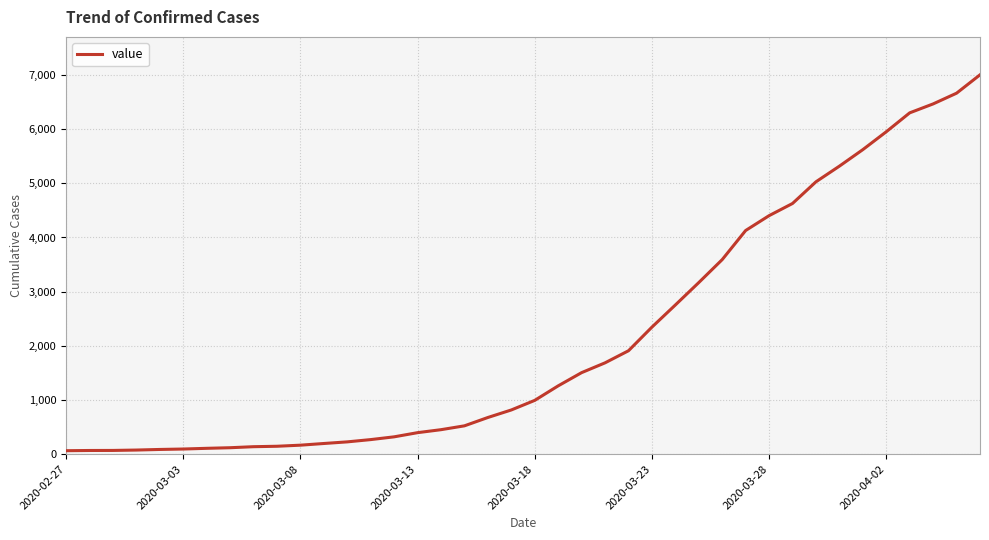

What is the difference between the maximum and minimum values?

6939